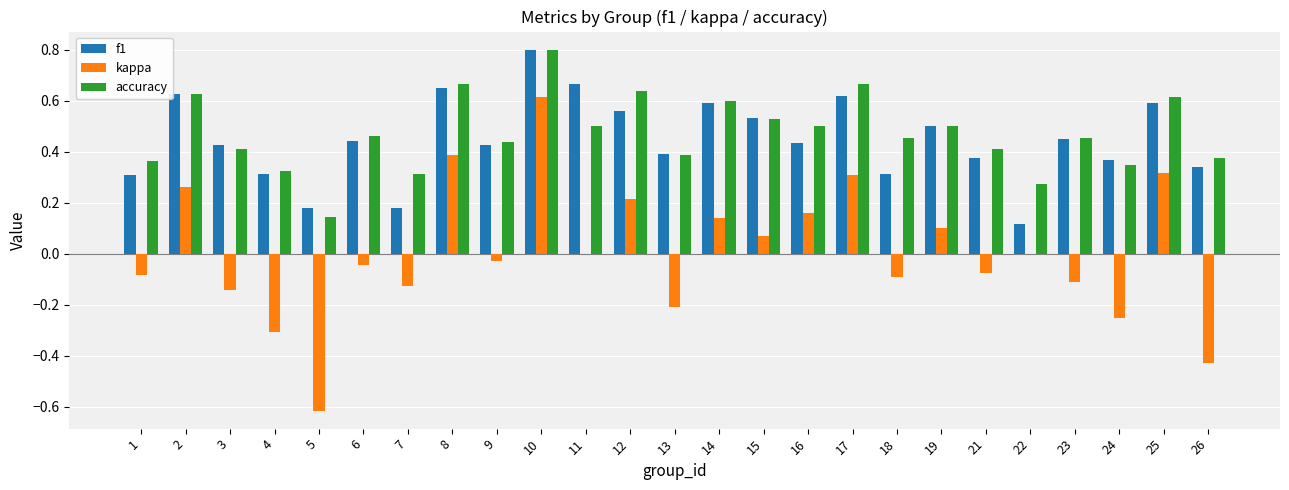

At which category does the chart reach its peak across all series?

10